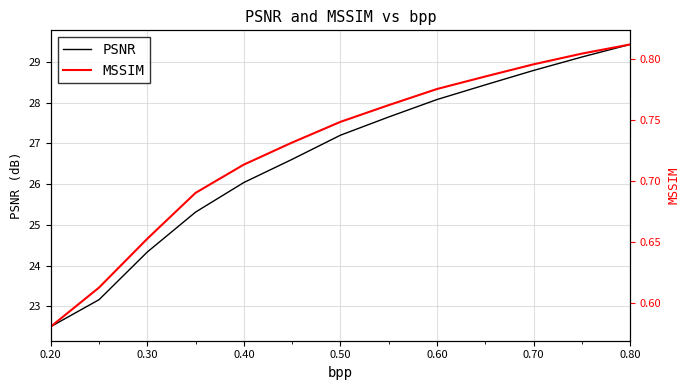

The PSNR series shows 28.1 at 0.60. True or false?

True